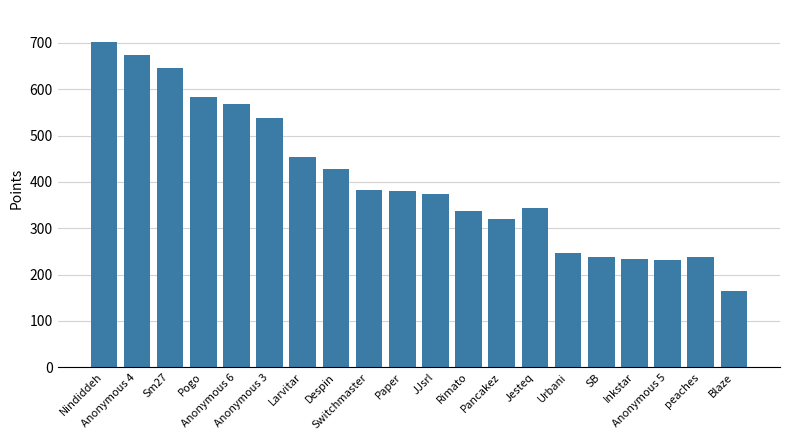

What is the difference between the maximum and minimum values?

536